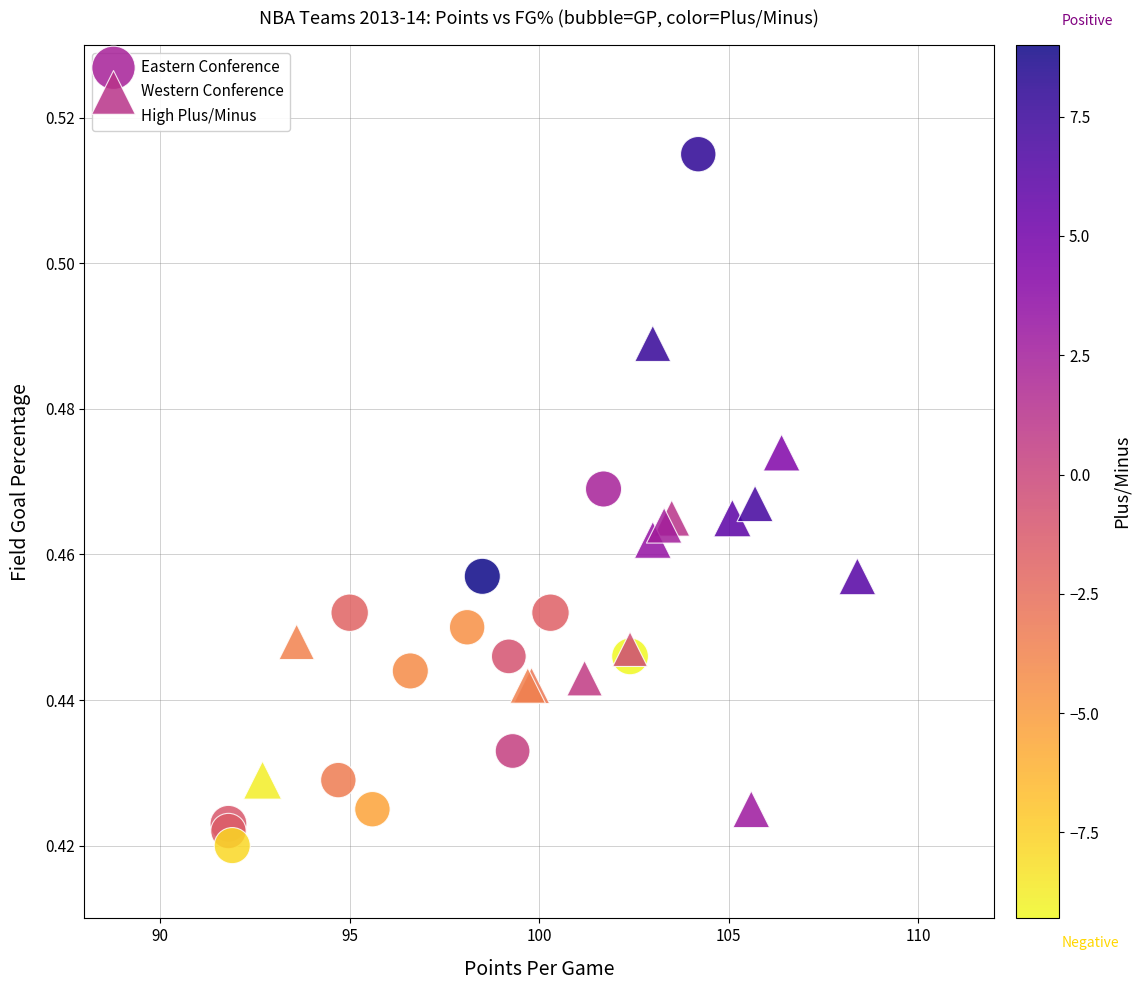

Which series reaches the minimum Y coordinate?

Eastern Conference